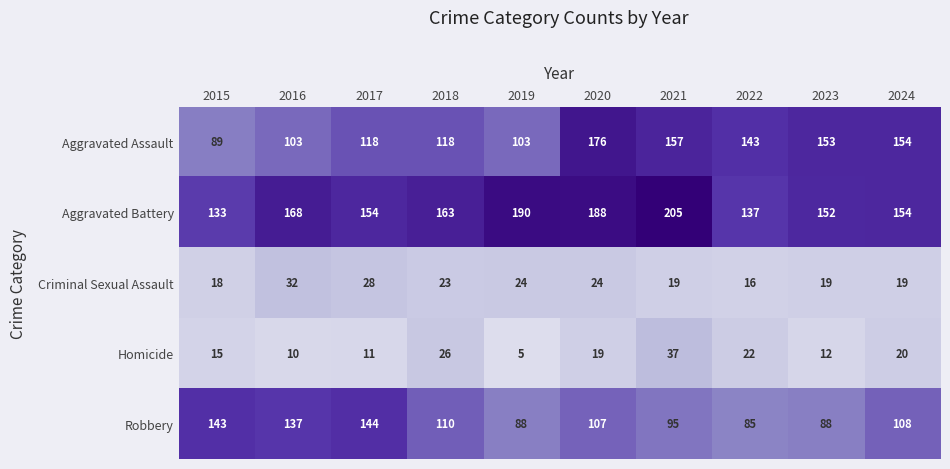

Which series has the largest total across all categories?

Aggravated Battery